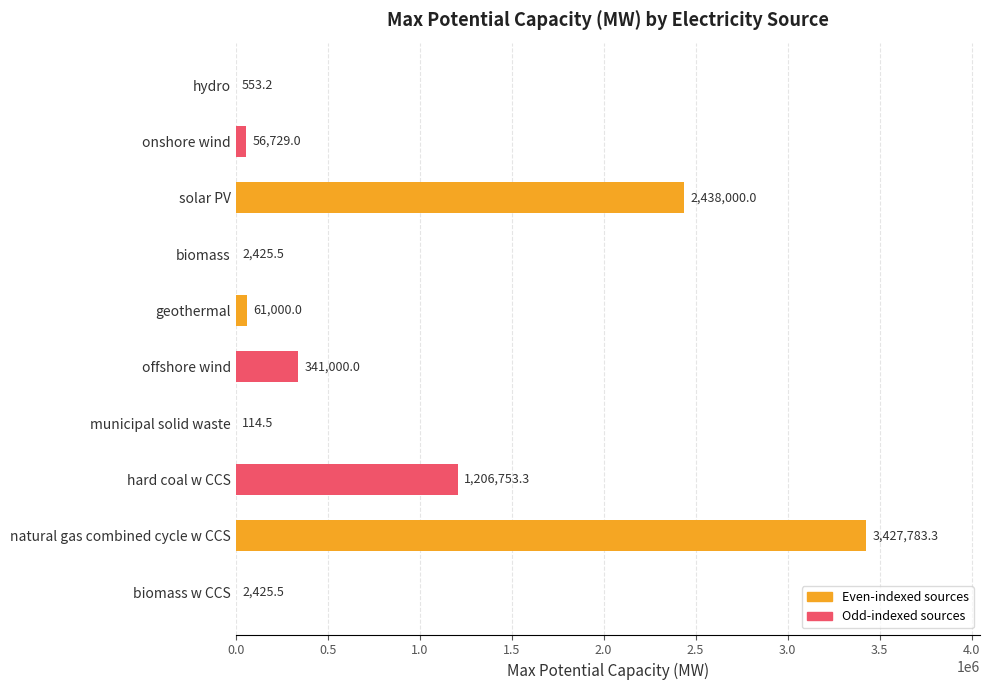

Is it true that the value at hard coal w CCS is 1206753.3?

True